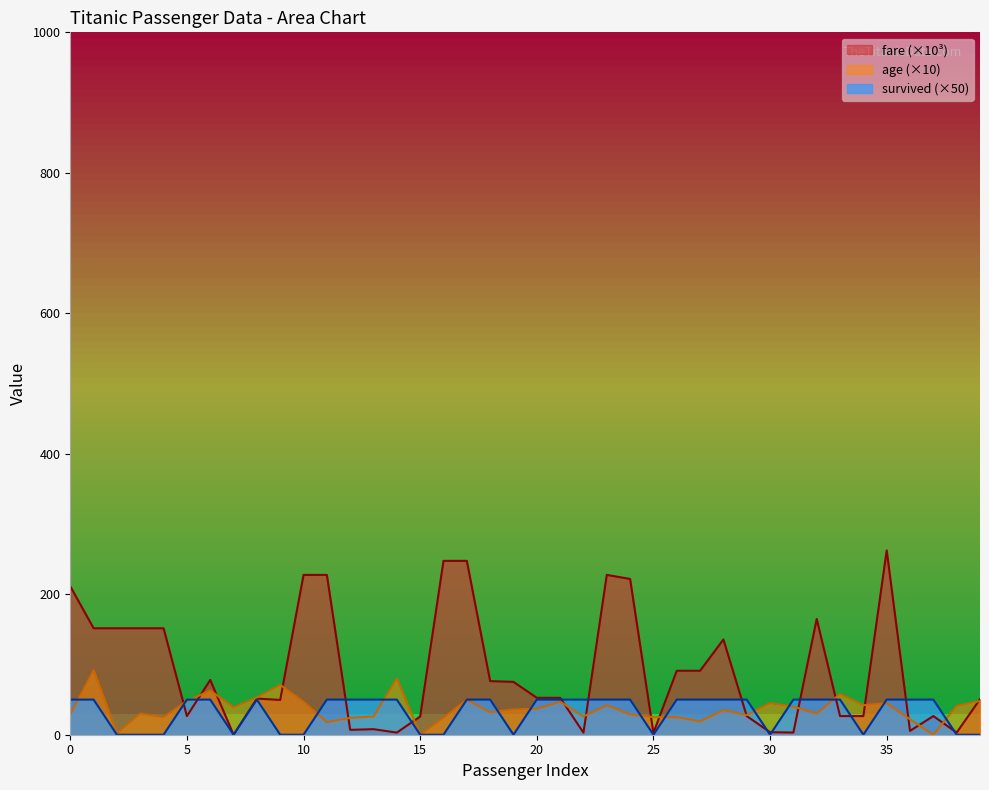

In fare, how many points are lower than both neighbors (excluding endpoints)?

10